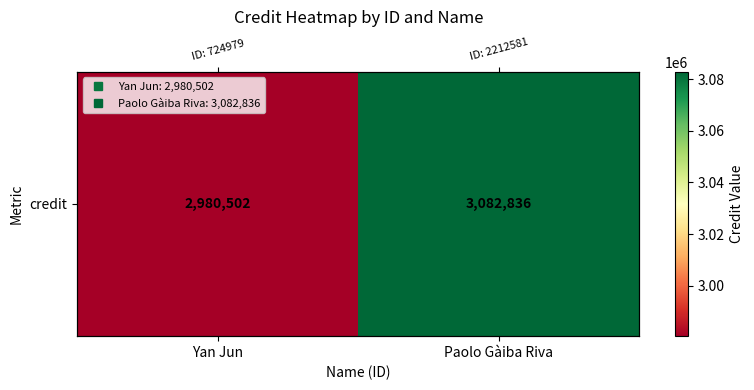

At which label is the value closest to 3031669?

Yan Jun